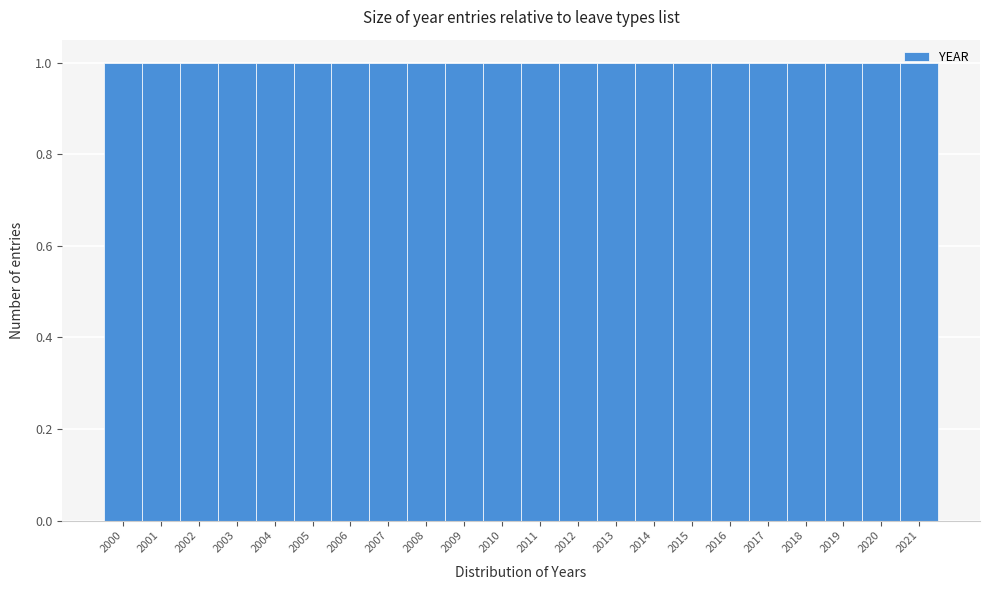

How tall is the bar that spans 2008.5 to 2009.5 on the x-axis? The values are not printed on the chart, so give them approximately, as read against the axis.

1